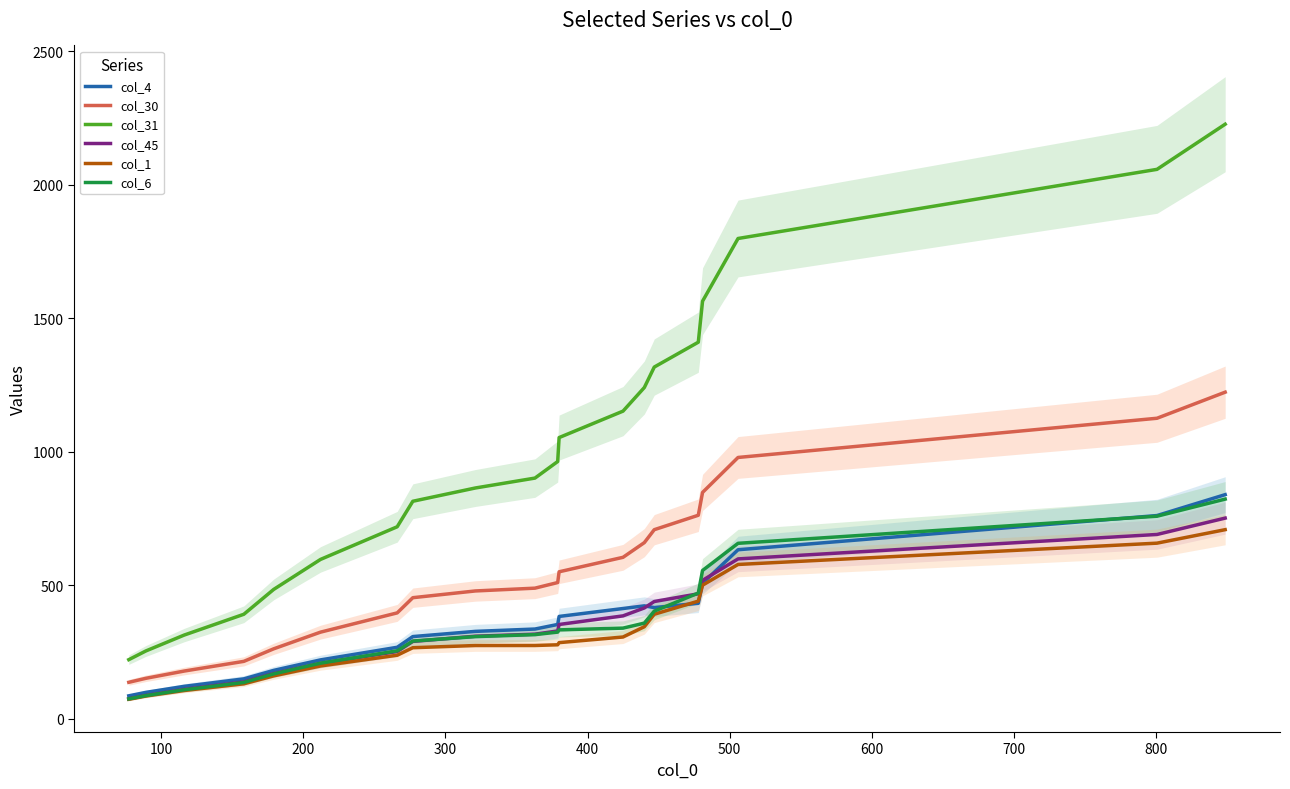

True or false: col_45 and col_31 intersect in this chart.

False